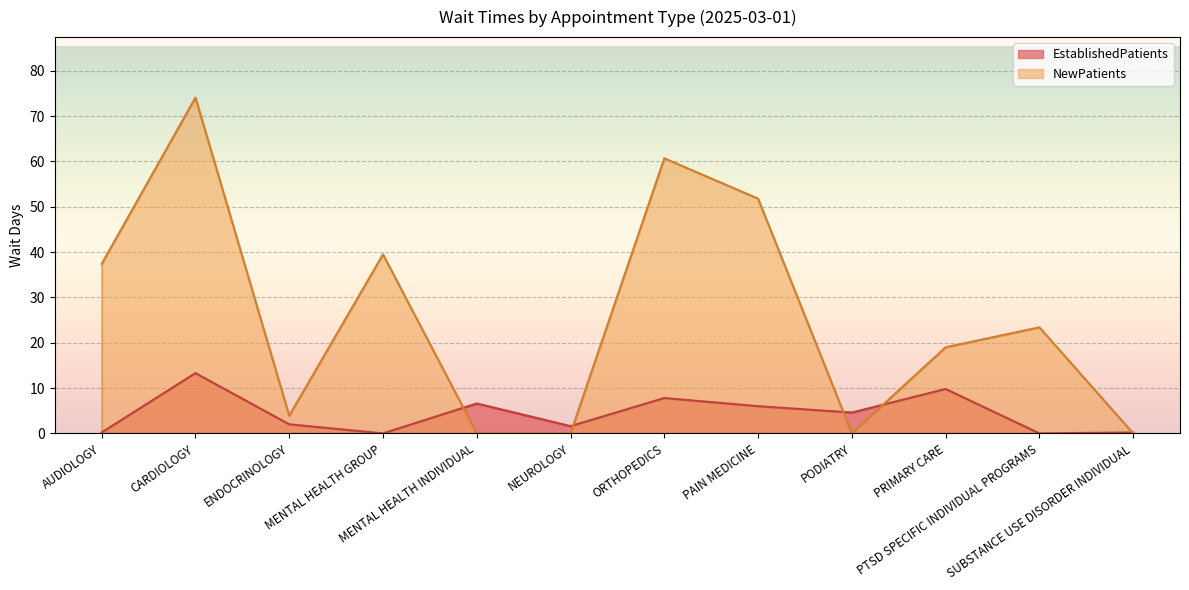

Which category has the lowest value across all series?

MENTAL HEALTH GROUP